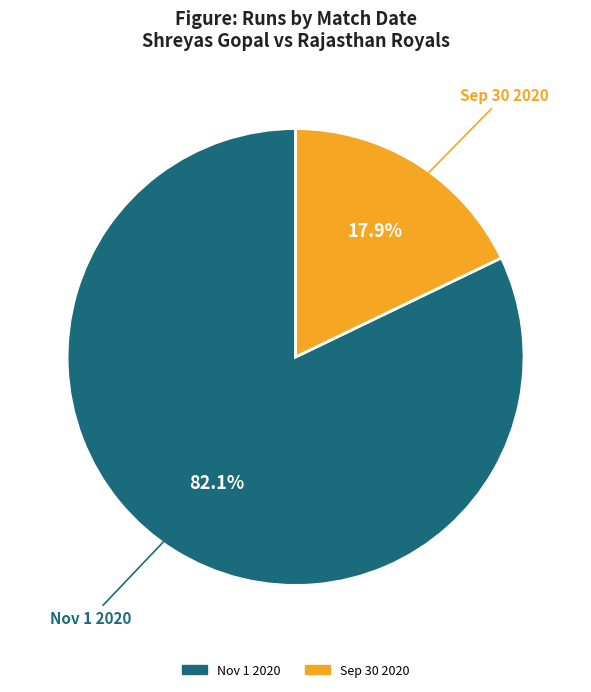

To the nearest percent, what portion does Sep 30 2020 represent?

18%